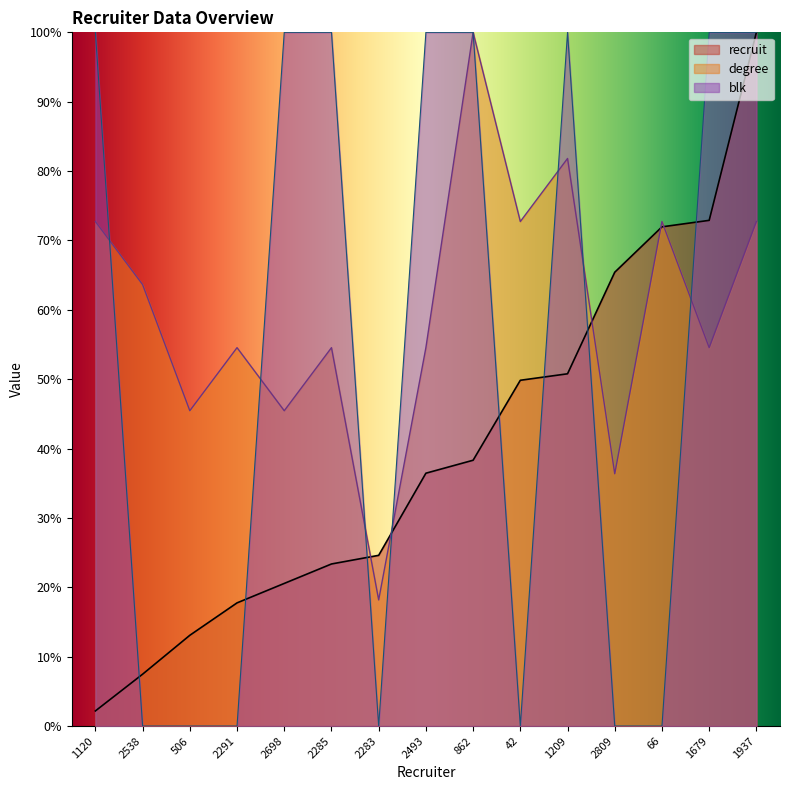

Does the chart display data point markers on the line(s)?

No